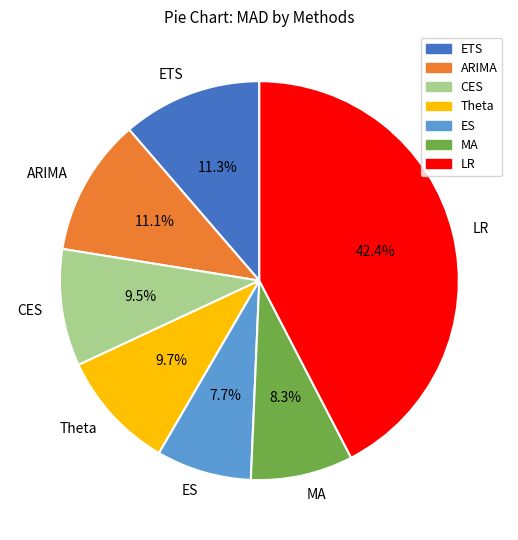

True or false: ARIMA accounts for 11% of the total.

True